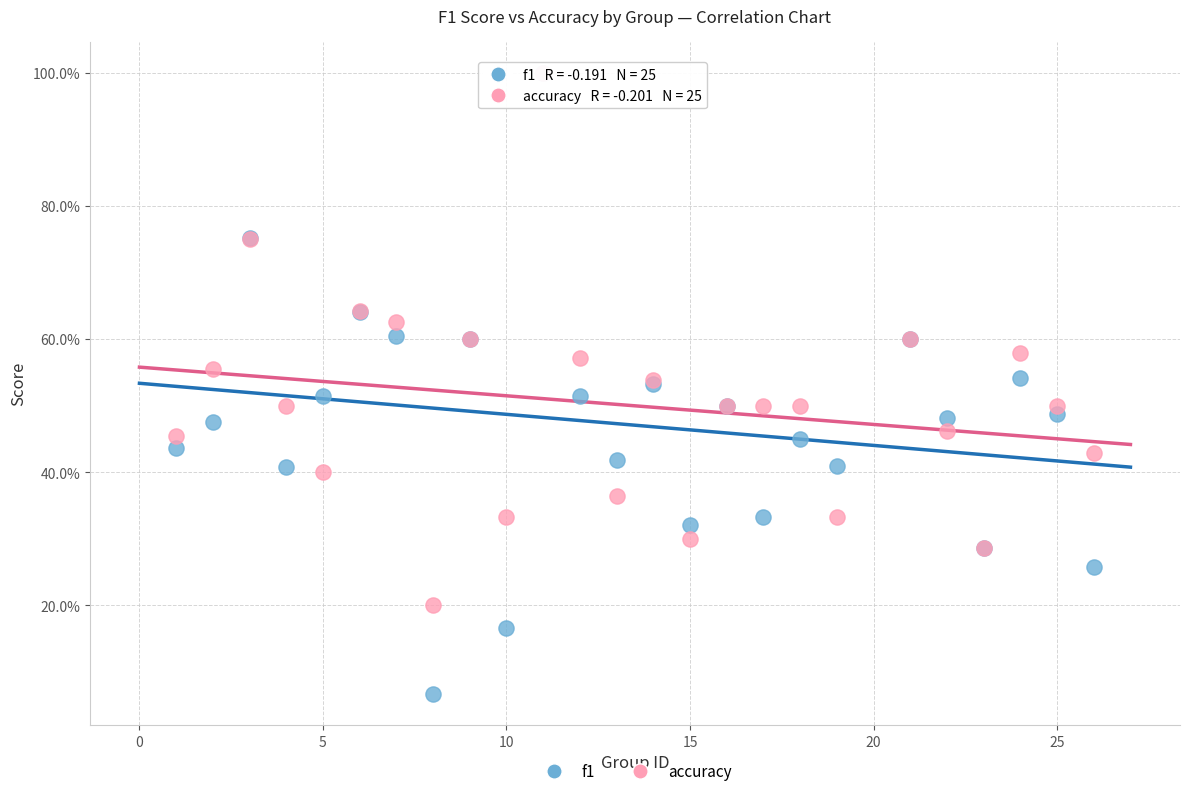

Which series reaches the minimum Y coordinate?

f1